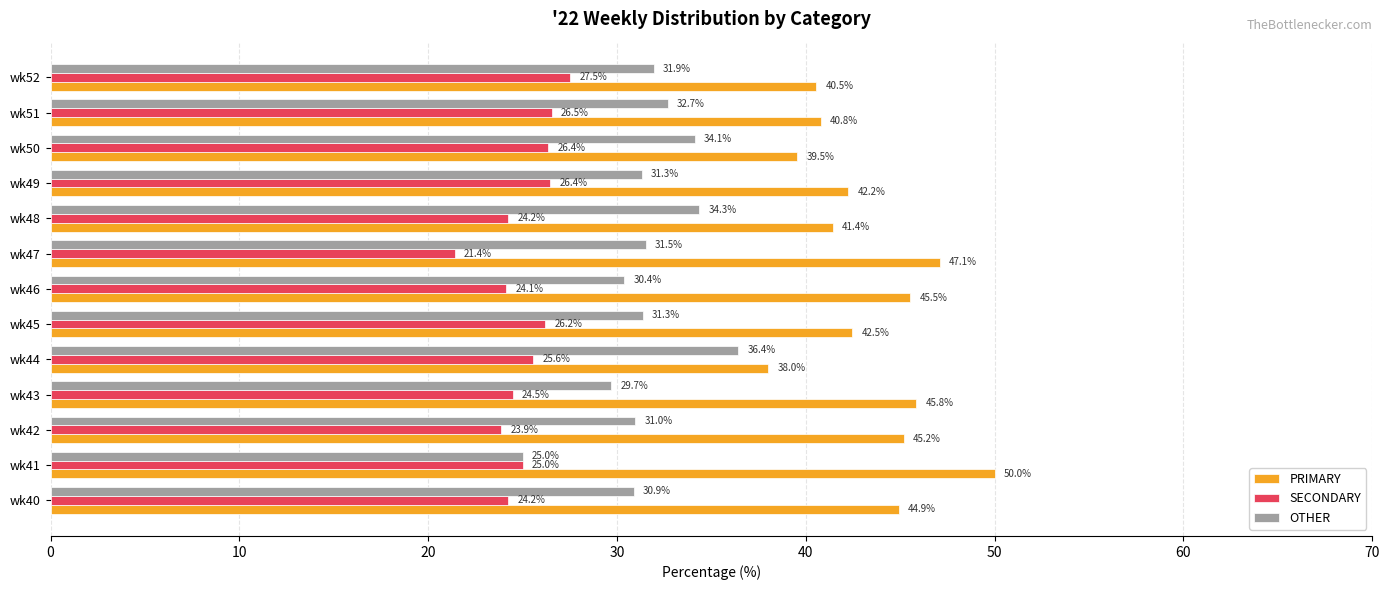

How many values in the SECONDARY series are below 25?

6